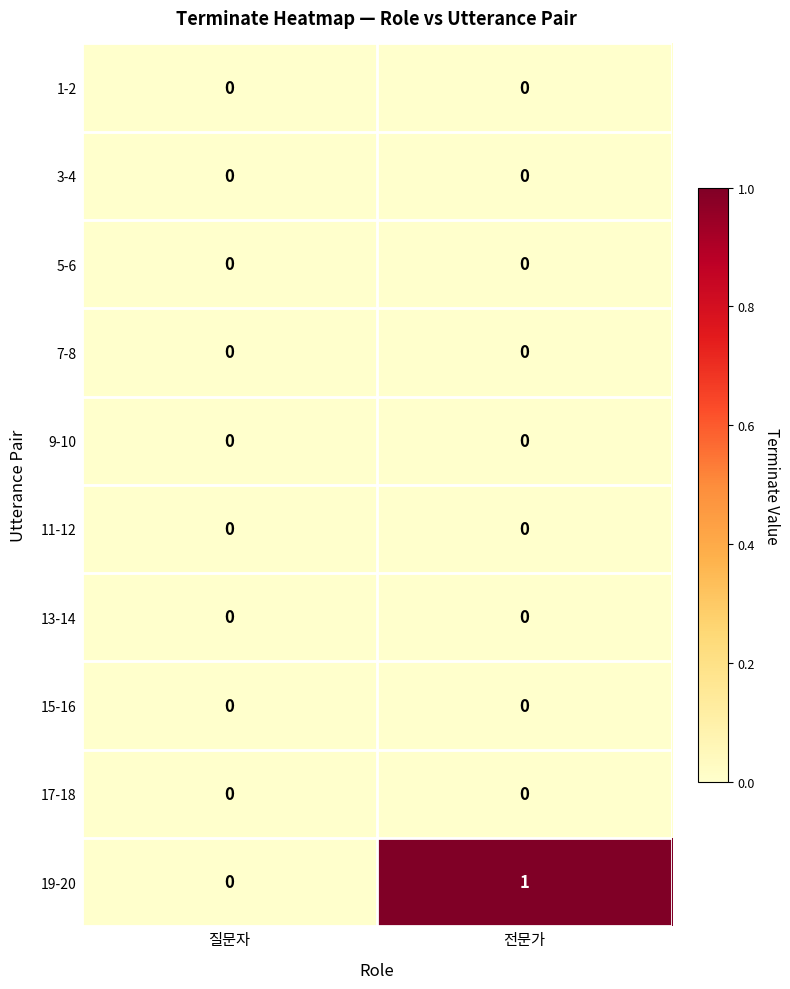

Reading right to left, transcribe all the data shown in this chart.

1-2: 0	0
3-4: 0	0
5-6: 0	0
7-8: 0	0
9-10: 0	0
11-12: 0	0
13-14: 0	0
15-16: 0	0
17-18: 0	0
19-20: 1	0